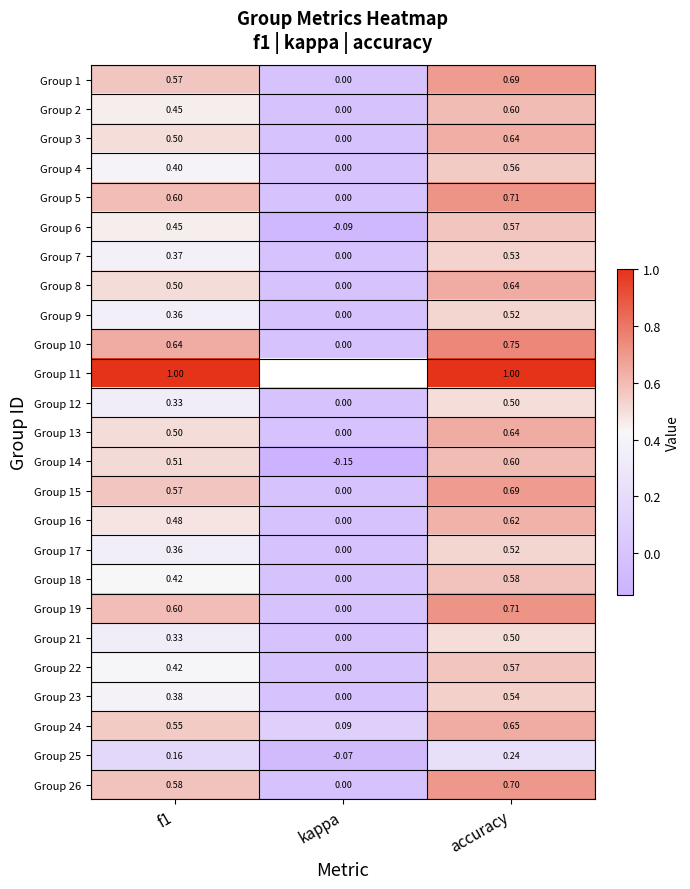

Is the value of Group 21 at kappa greater than the value of Group 14 at f1?

No